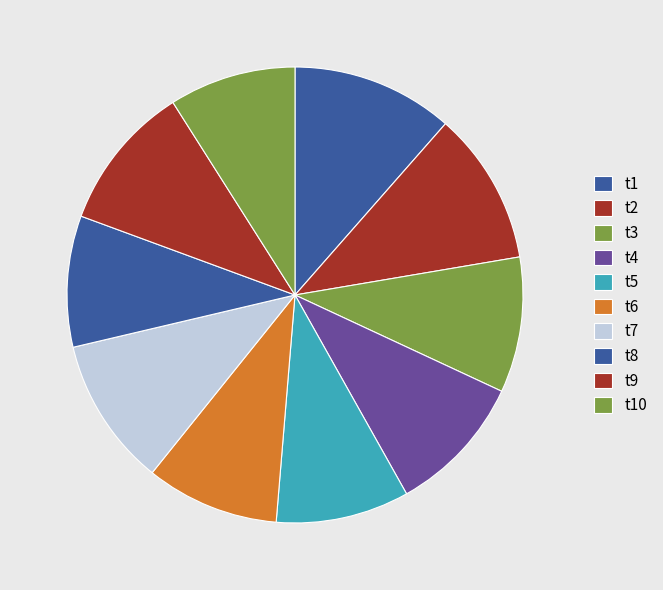

Is it true that t8 is 9% of the pie?

True